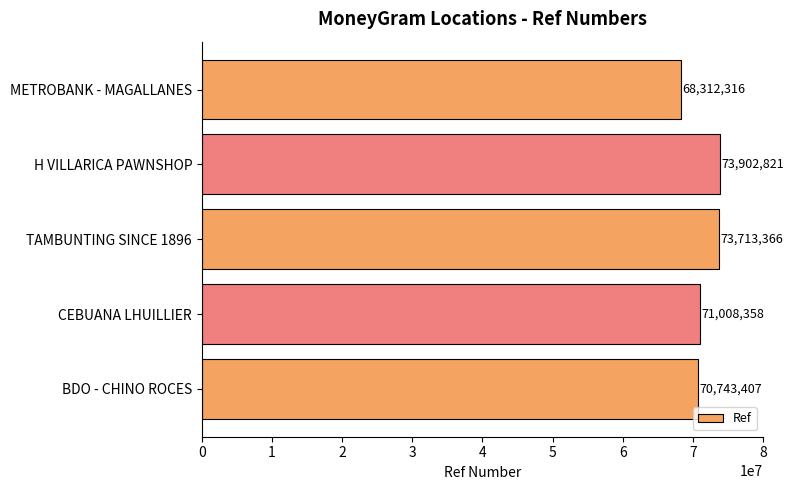

Is it true that the value at H VILLARICA PAWNSHOP is 73902821?

True